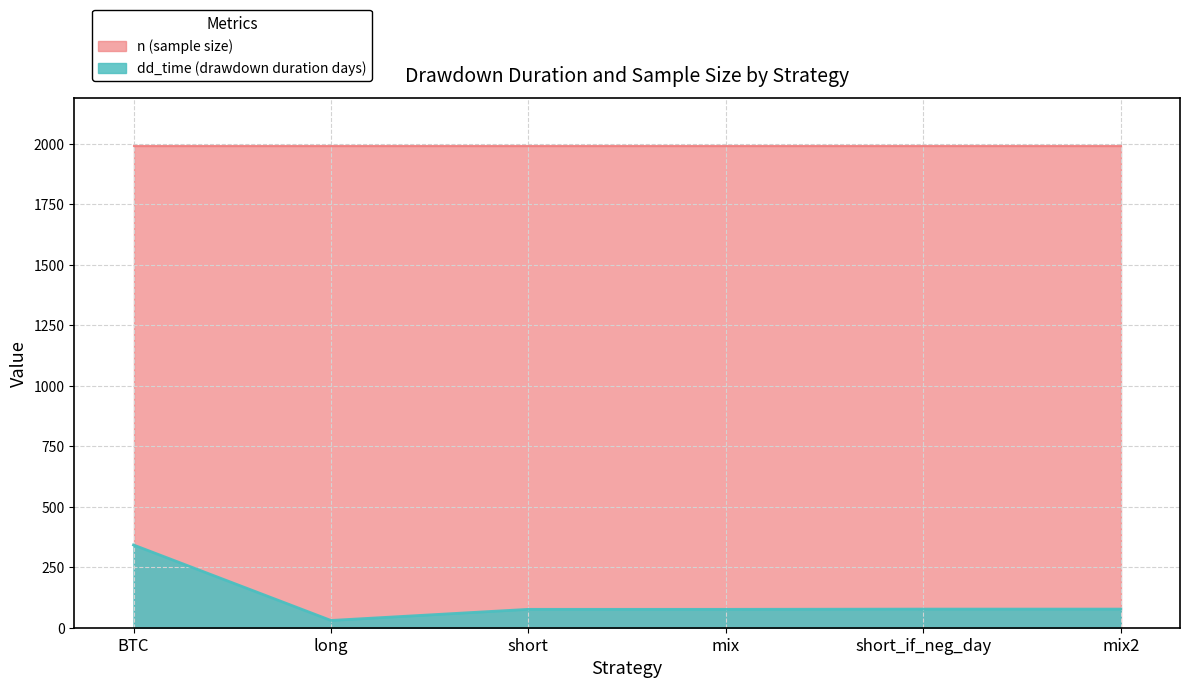

List the labels in order of value, largest first.

BTC, short_if_neg_day, mix2, short, mix, long